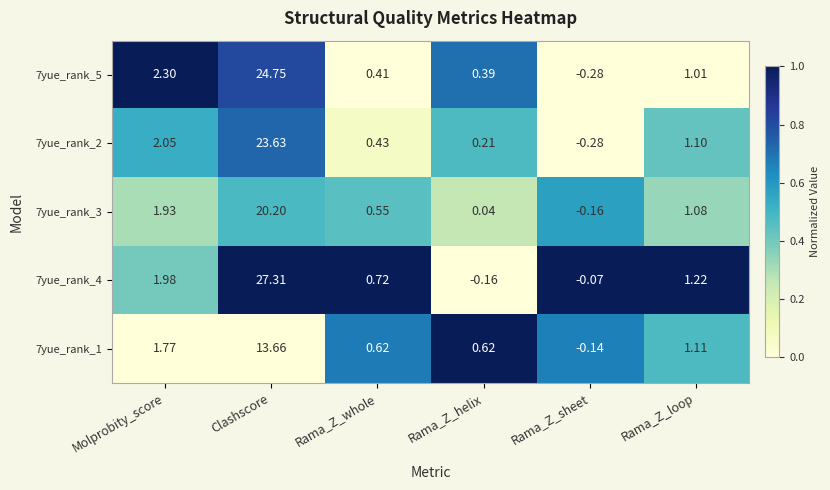

At which category is the sum across all series the highest?

Clashscore